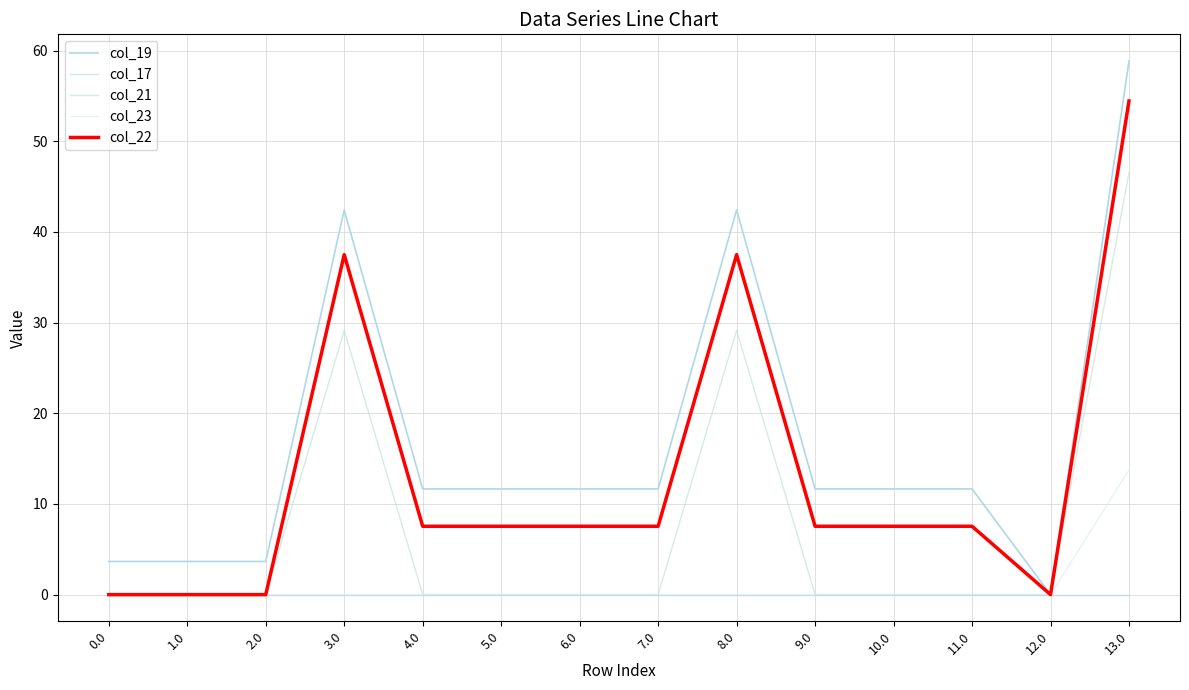

Between 2.0 and 9.0, which series saw the biggest shift?

col_19